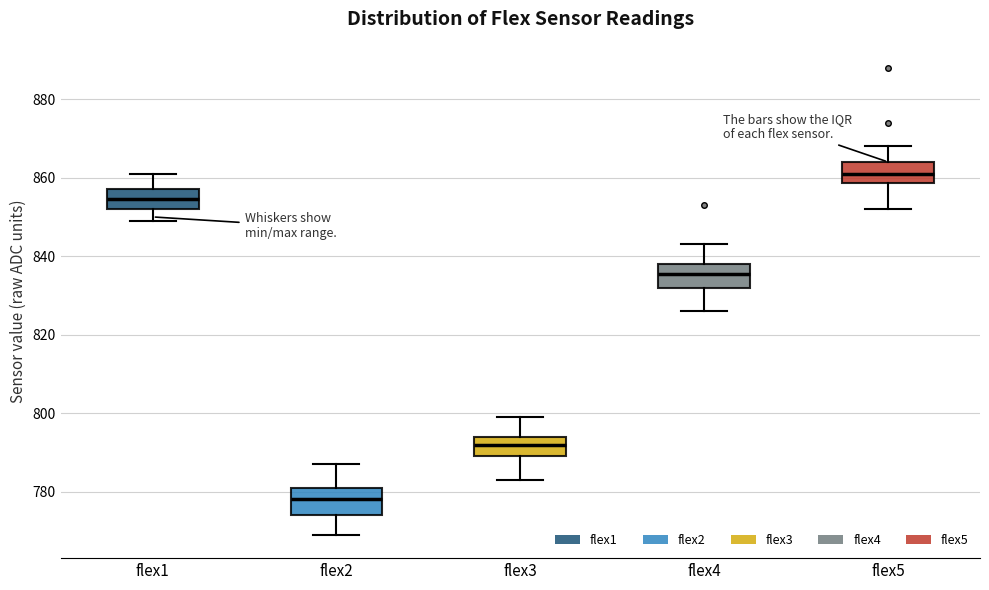

Reading left to right, transcribe this box plot: for each box, give where its median line is, the range the box spans, and where its two whiskers end, as read against the y-axis. The values are not printed on the chart, so give them approximately, as read against the axis.

flex1: median 854, box 852 to 858, whiskers 850 to 862
flex2: median 778, box 774 to 782, whiskers 770 to 788
flex3: median 792, box 790 to 794, whiskers 784 to 800
flex4: median 836, box 832 to 838, whiskers 826 to 844
flex5: median 862, box 858 to 864, whiskers 852 to 868